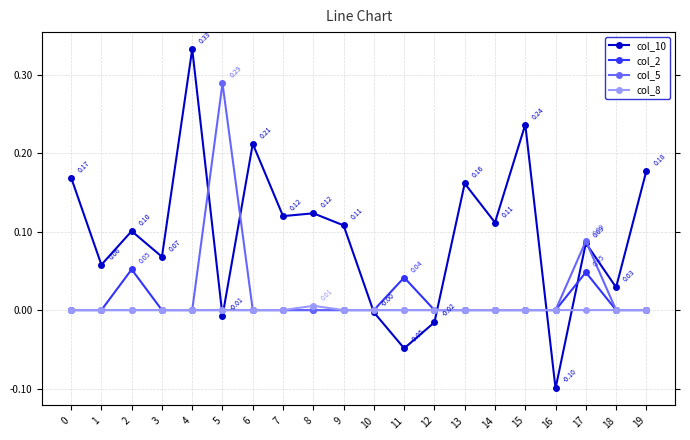

True or false: col_10 has more than 0 points higher than both neighbors.

True